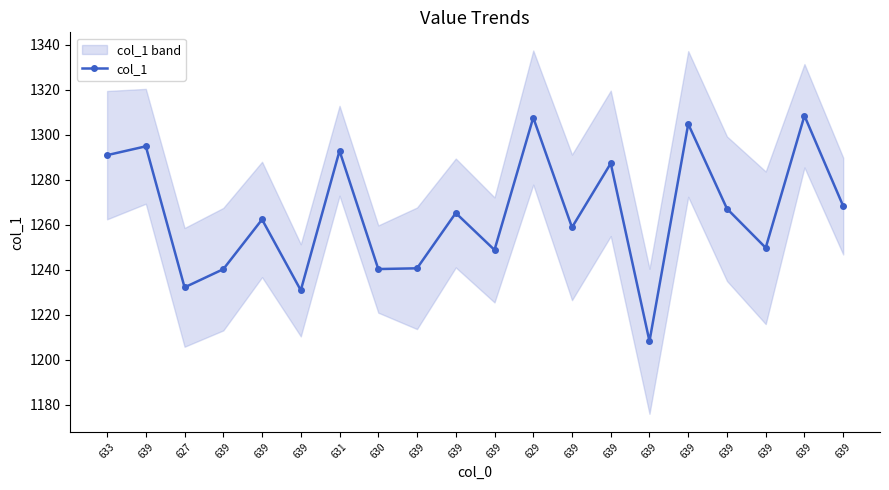

Reading left to right, transcribe all the data shown in this chart.

1290.9	1294.8	1232.1	1240.2	1262.3	1230.8	1292.8	1240.2	1240.6	1265.2	1248.7	1307.6	1258.8	1287.2	1208.1	1304.7	1267.1	1249.7	1308.4	1268.2